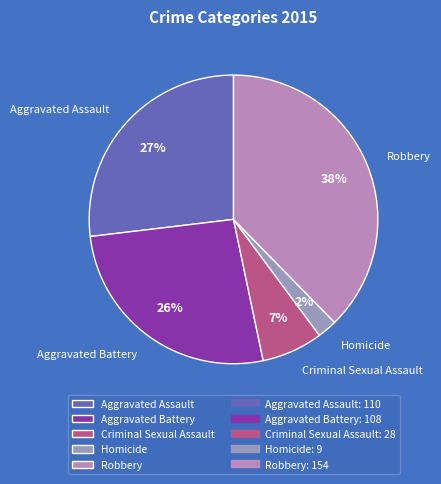

Which category has the smallest portion of the pie?

Homicide